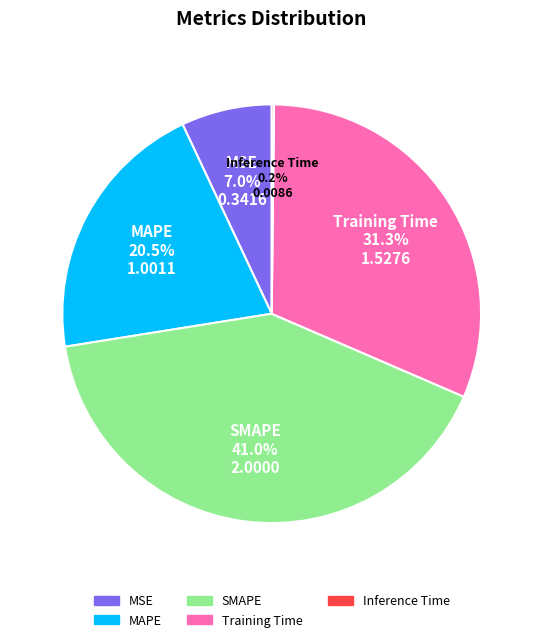

What is the ratio of the value at Training Time to the value at SMAPE?

0.8